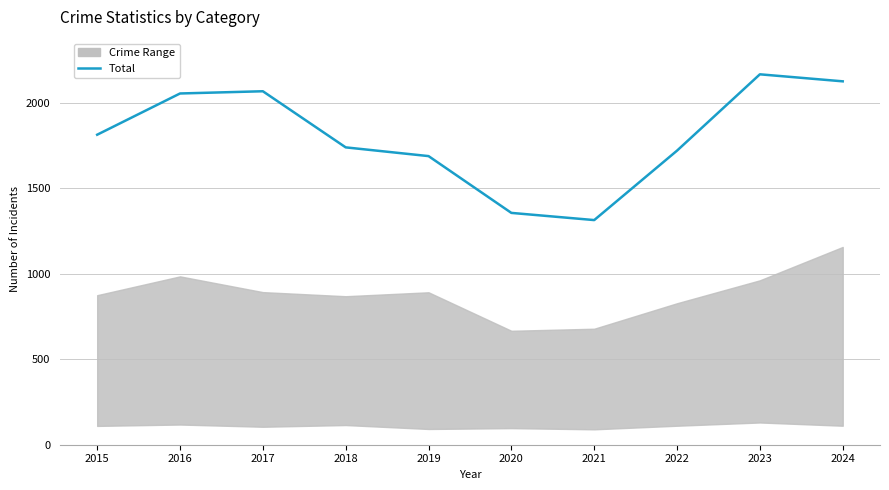

At which label is the value closest to 1739?

2018